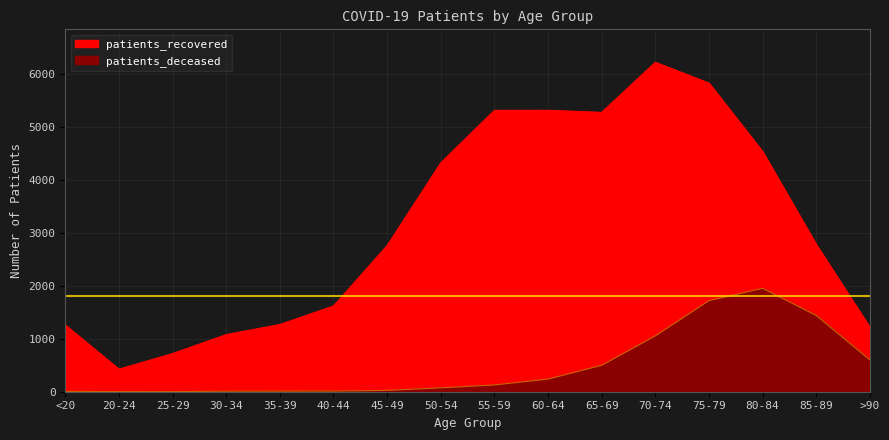

At which category does patients_recovered reach its first local peak?

60-64